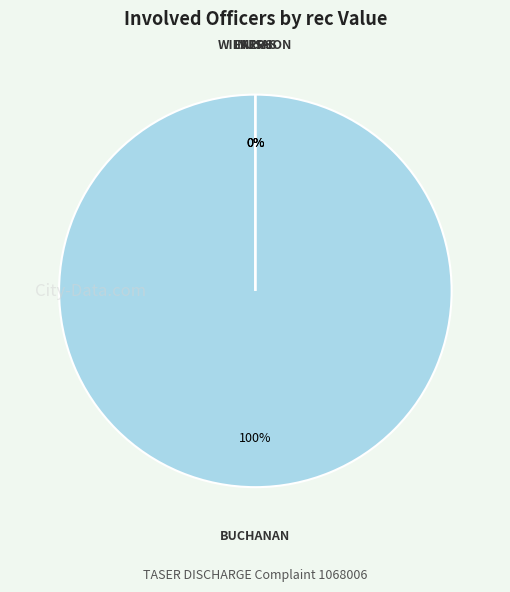

Which slice is the smallest?

FARIAS